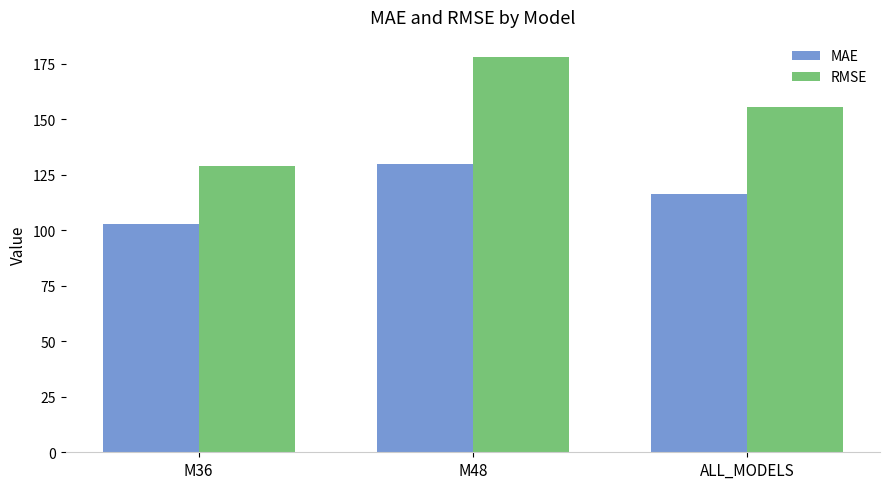

How many groups of bars are there?

3